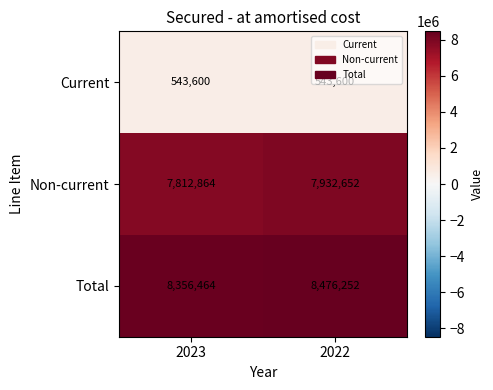

What is the difference between the highest and lowest values at 2022?

7932652